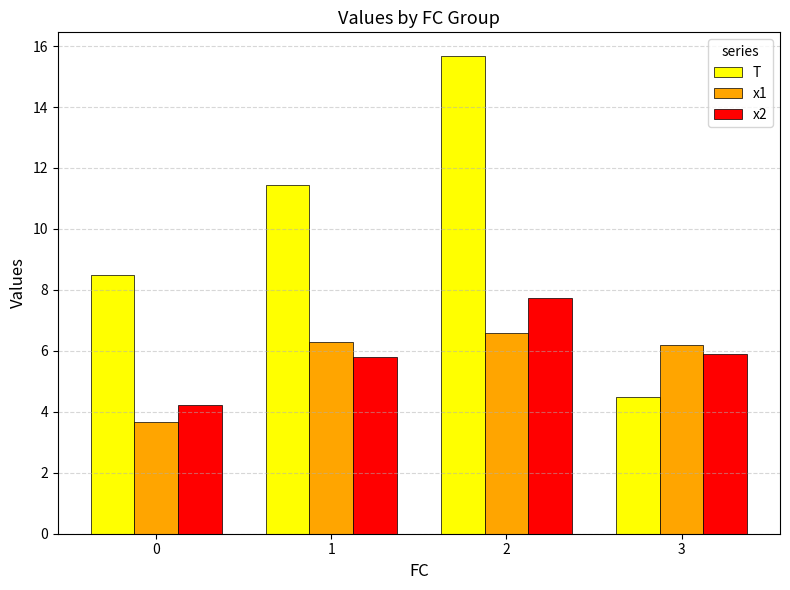

Which series changed the most between 2 and 3?

T